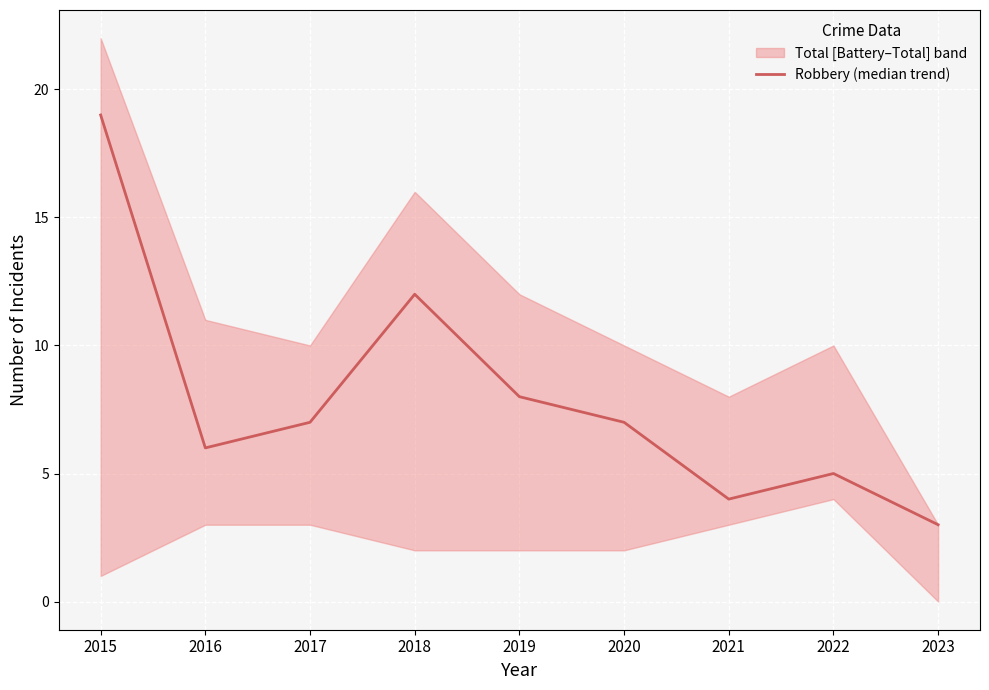

Between 2015 and 2017, which is larger?

2015